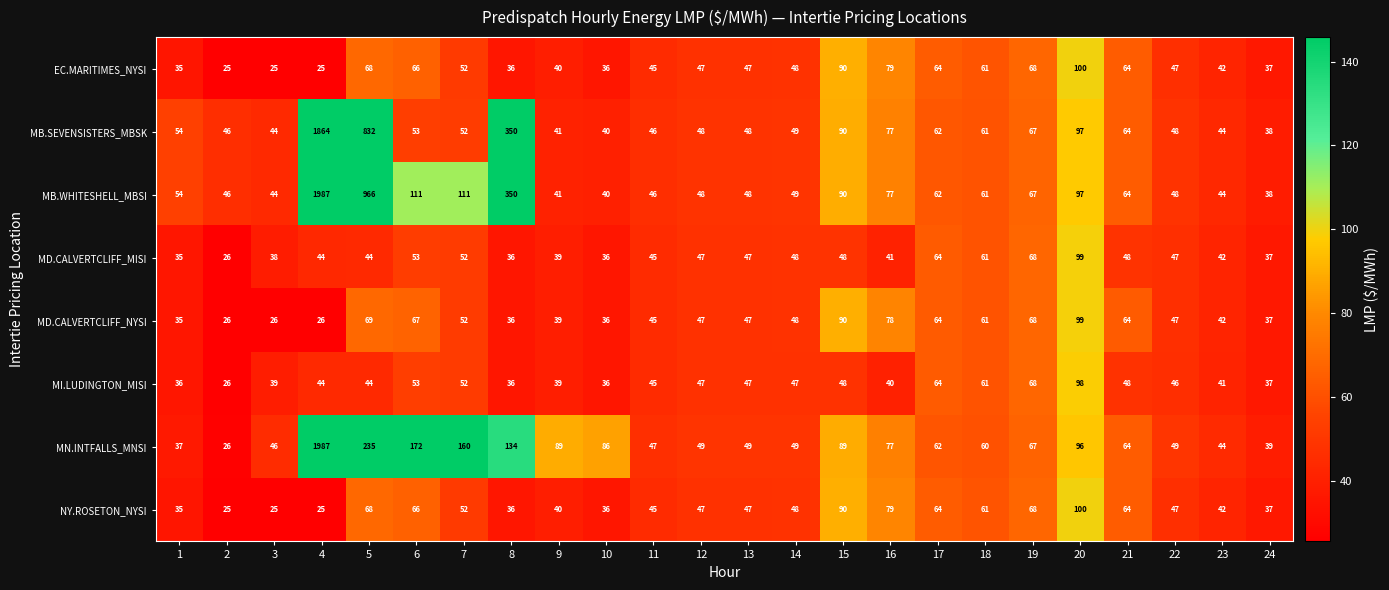

The value of MB.SEVENSISTERS_MBSK at 8 is 605. True or false?

False